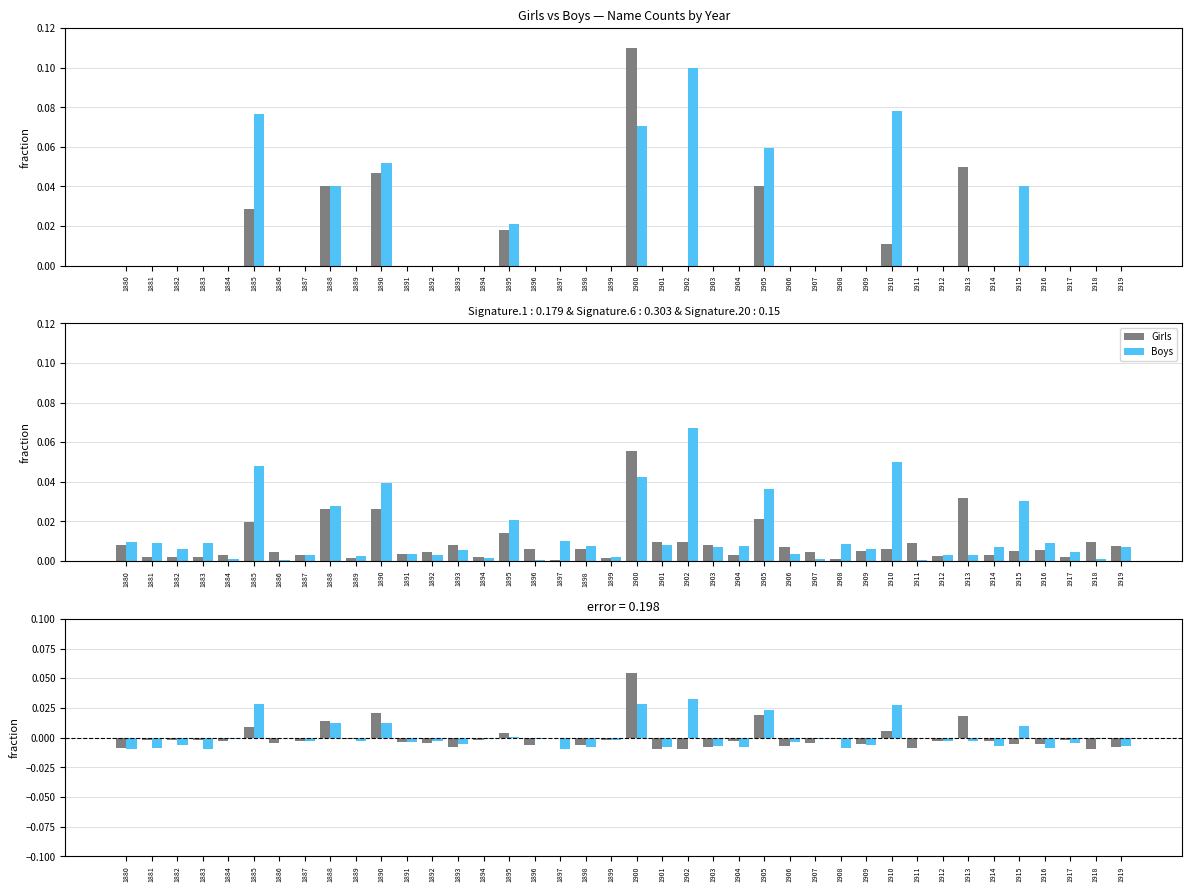

The Girls series shows -0.0 at 1912. True or false?

True